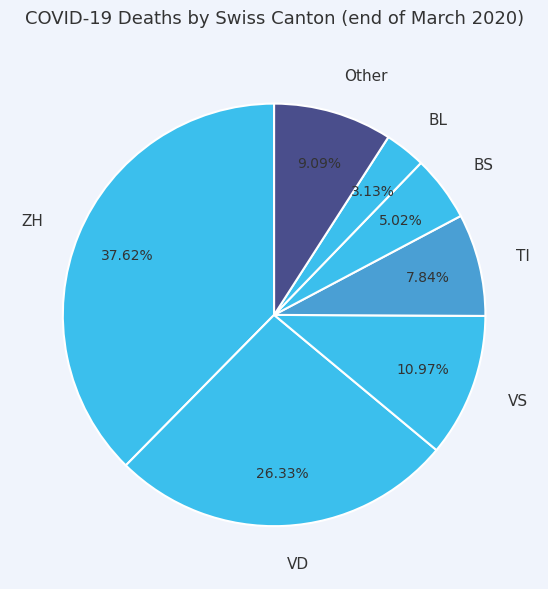

Rank the categories by value from lowest to highest.

BL, BS, TI, Other, VS, VD, ZH